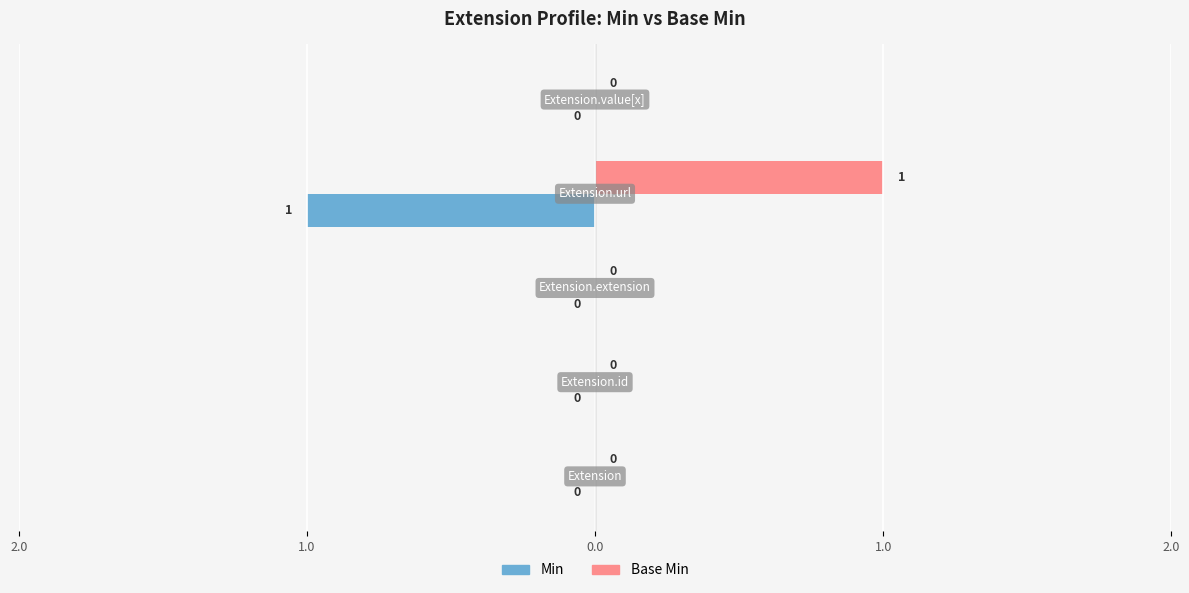

What are all the series names shown in the legend?

Min, Base Min